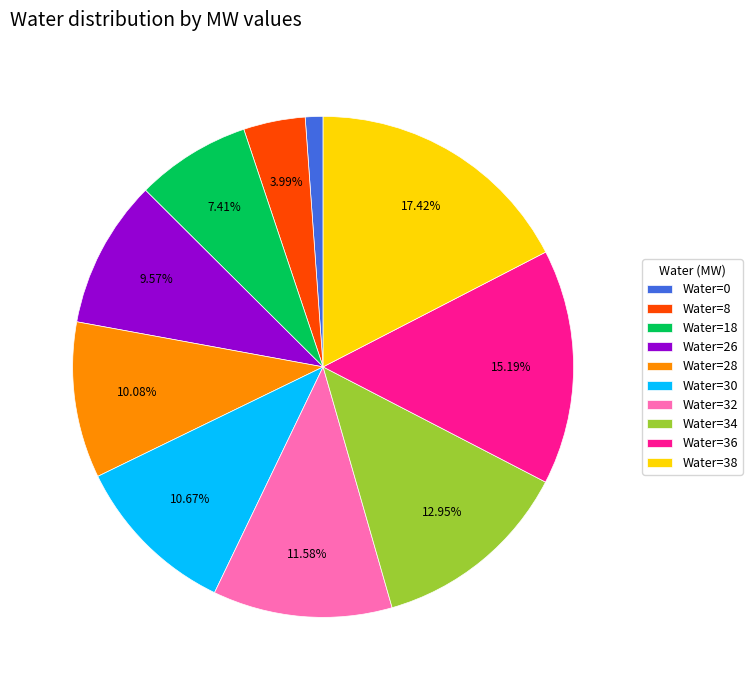

Count the number of slices in the pie.

10